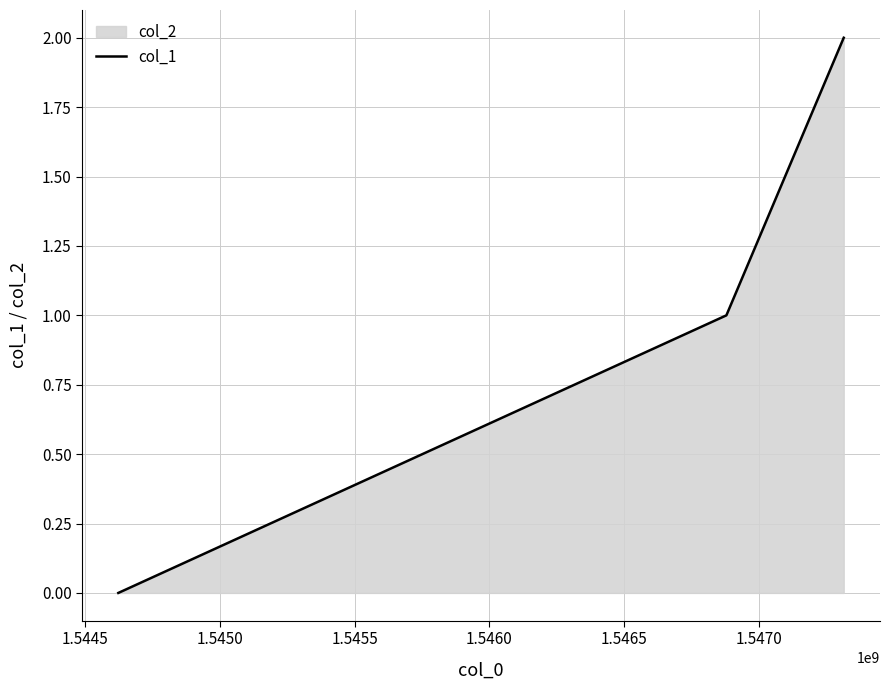

What is the sum of all values?

3